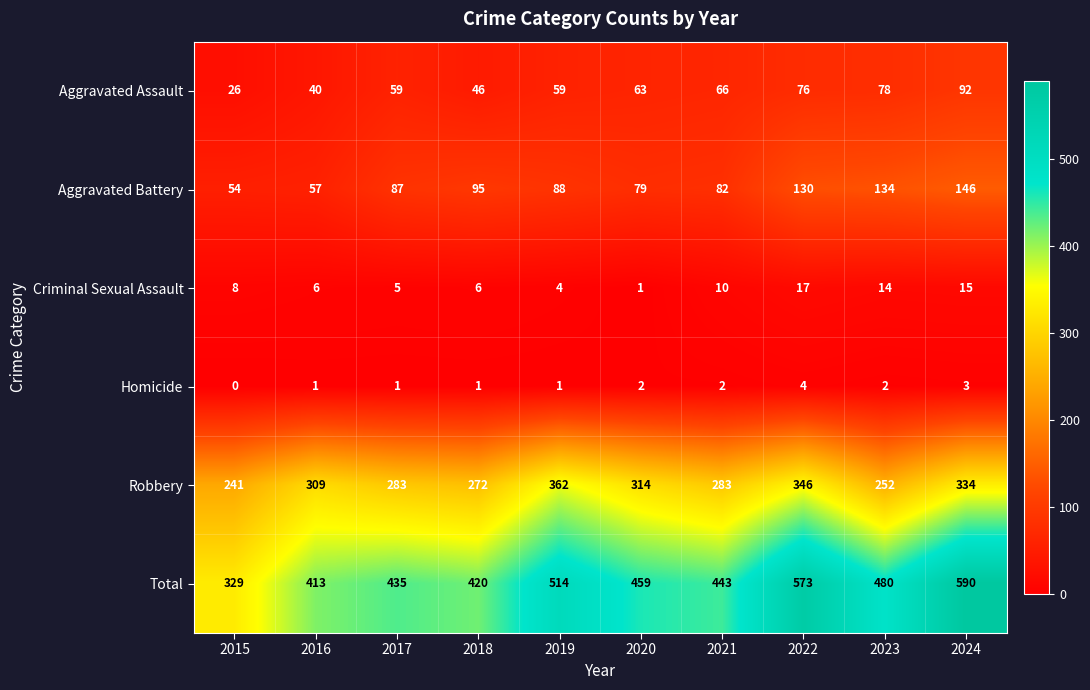

Which series has the largest range (max minus min)?

Total